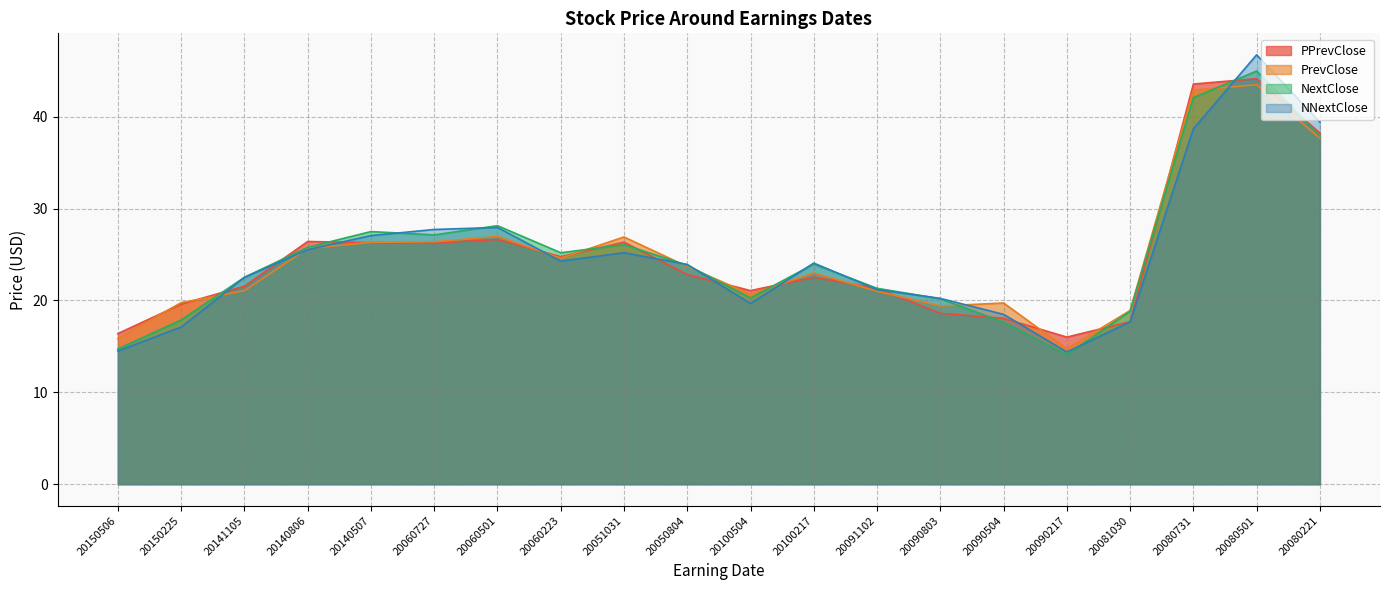

Reading right to left, extract all data points from this chart.

PPrevClose: 20080221=38.2	20080501=44.1	20080731=43.6	20081030=17.7	20090217=16.0	20090504=18.1	20090803=18.6	20091102=21.3	20100217=22.5	20100504=21.1	20050804=22.8	20051031=26.3	20060223=24.8	20060501=26.6	20060727=26.3	20140507=26.3	20140806=26.4	20141105=21.6	20150225=19.6	20150506=16.4
PrevClose: 20080221=37.7	20080501=43.5	20080731=42.9	20081030=18.9	20090217=14.7	20090504=19.7	20090803=19.4	20091102=21.0	20100217=23.0	20100504=20.7	20050804=23.7	20051031=26.9	20060223=24.6	20060501=27.0	20060727=26.4	20140507=26.3	20140806=25.7	20141105=21.1	20150225=19.8	20150506=15.9
NextClose: 20080221=37.9	20080501=45.0	20080731=42.1	20081030=18.8	20090217=14.1	20090504=17.6	20090803=20.2	20091102=21.3	20100217=24.0	20100504=20.3	20050804=23.8	20051031=26.1	20060223=25.2	20060501=28.1	20060727=27.1	20140507=27.5	20140806=25.8	20141105=22.5	20150225=17.9	20150506=14.7
NNextClose: 20080221=39.4	20080501=46.7	20080731=38.7	20081030=17.7	20090217=14.4	20090504=18.5	20090803=20.2	20091102=21.2	20100217=24.1	20100504=19.7	20050804=23.9	20051031=25.2	20060223=24.3	20060501=27.9	20060727=27.7	20140507=27.1	20140806=25.5	20141105=22.5	20150225=17.1	20150506=14.5